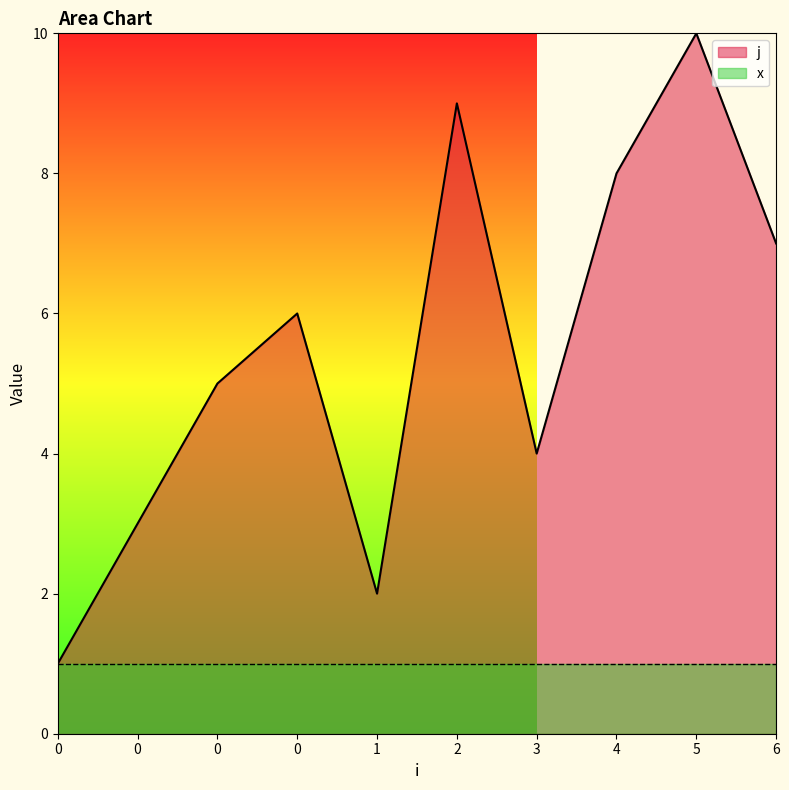

Reading right to left, list all the values displayed in this chart.

6=7	5=10	4=8	3=4	2=9	1=2	0=6	0=5	0=3	0=1